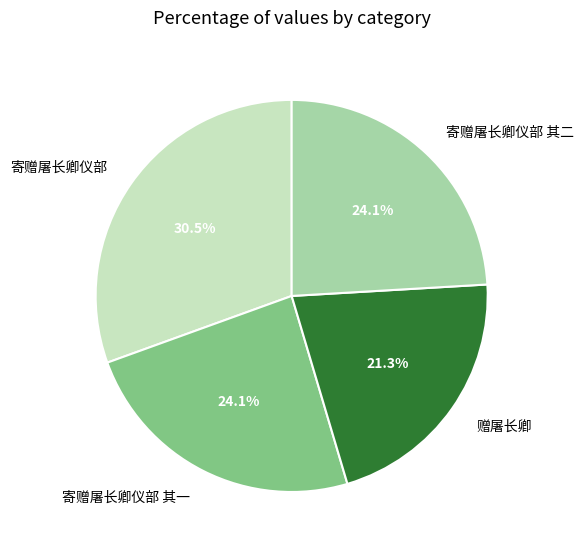

The 寄赠屠长卿仪部 其一 slice represents 11% of the pie. True or false?

False